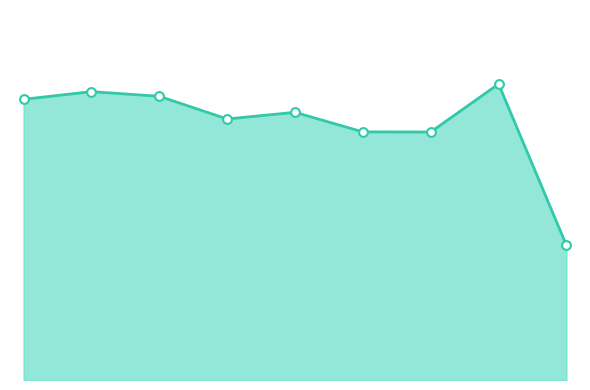

What is the ratio of the value at 1 to the value at 4?

1.1